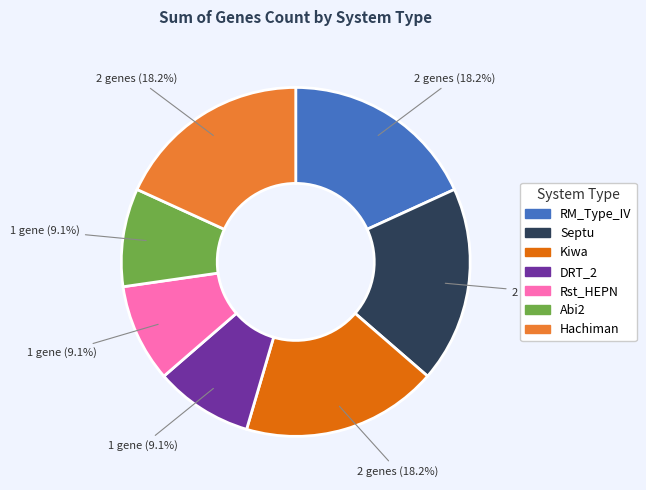

How many segments does this pie chart have?

7